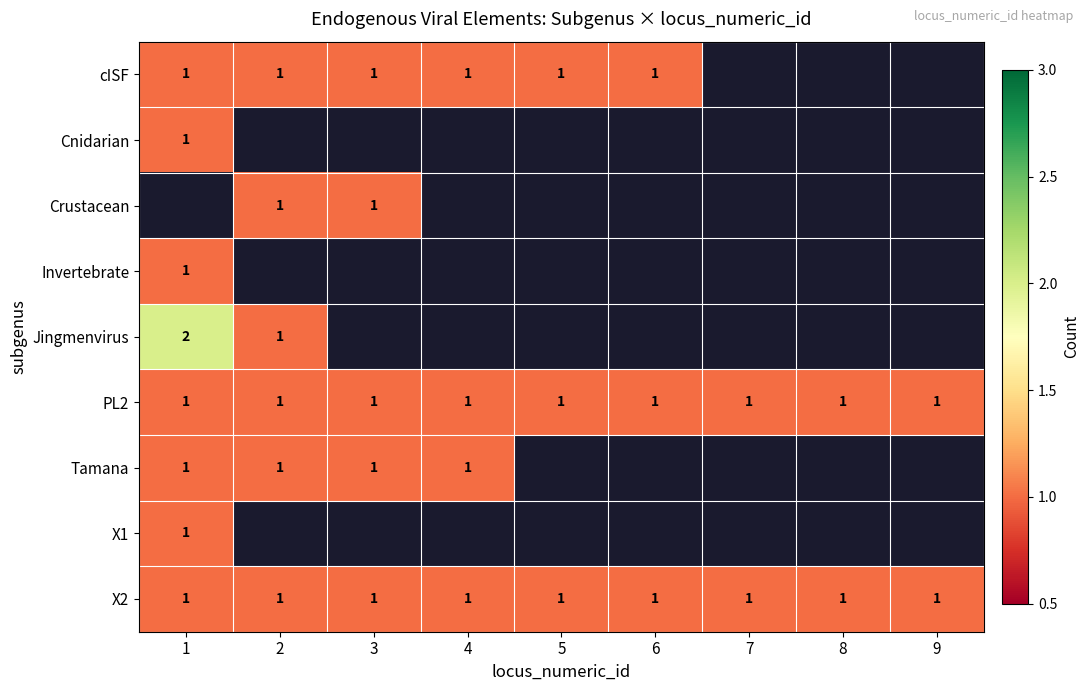

At how many categories does at least one series exceed 1?

1